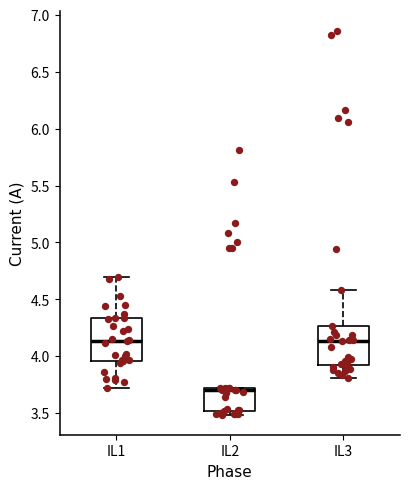

Reading left to right, transcribe this box plot: for each box, give where its median line is, the range the box spans, and where its two whiskers end, as read against the y-axis. The values are not printed on the chart, so give them approximately, as read against the axis.

IL1: median 4.15, box 3.95 to 4.35, whiskers 3.70 to 4.70
IL2: median 3.70 (just below the box's upper edge), box 3.50 to 3.70, whiskers 3.50 (just below the box's lower edge) to 3.70
IL3: median 4.15, box 3.90 to 4.25, whiskers 3.80 to 4.60